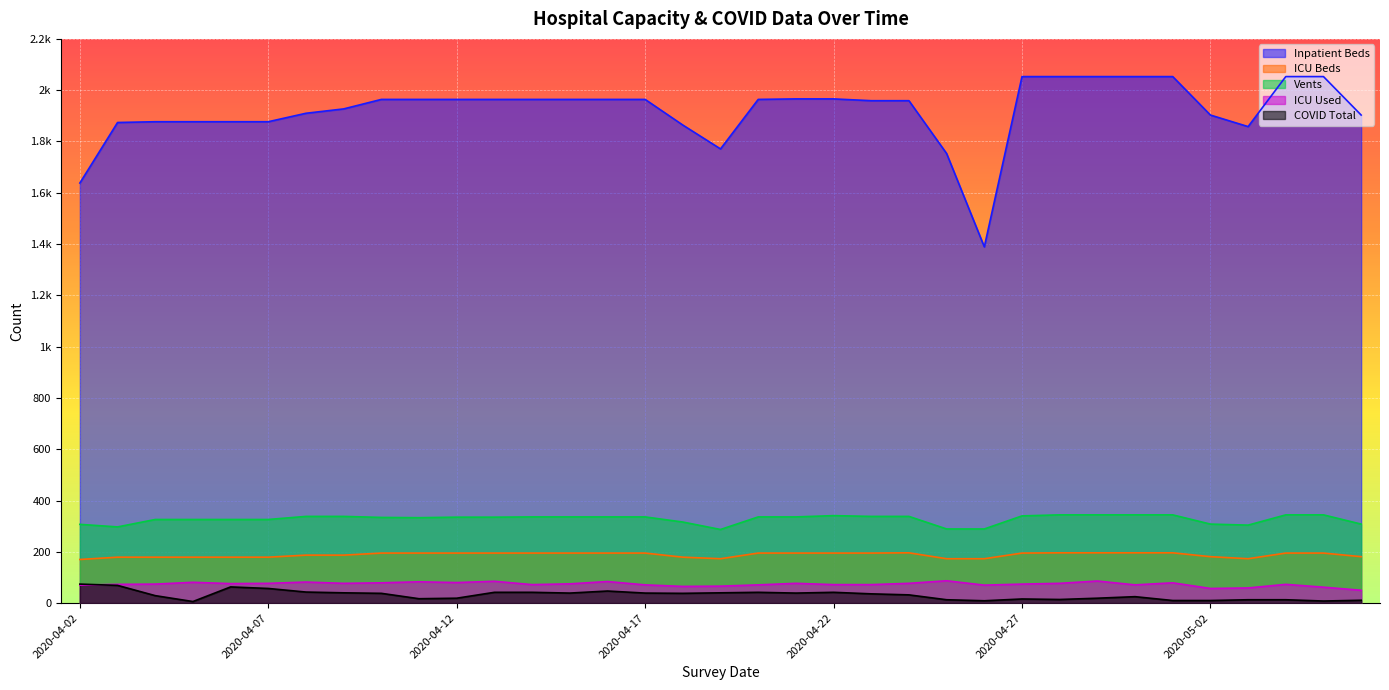

How many distinct data groups are displayed?

5